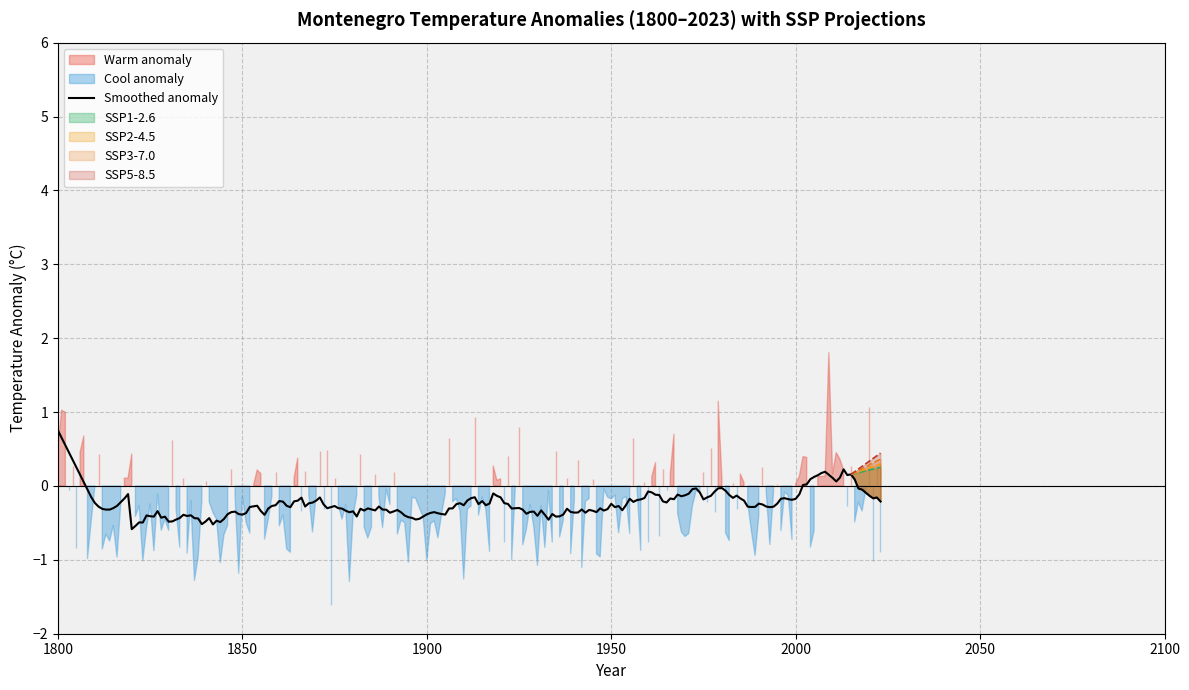

True or false: smoothed_anoms has a value of 0.1 at 1805.

False